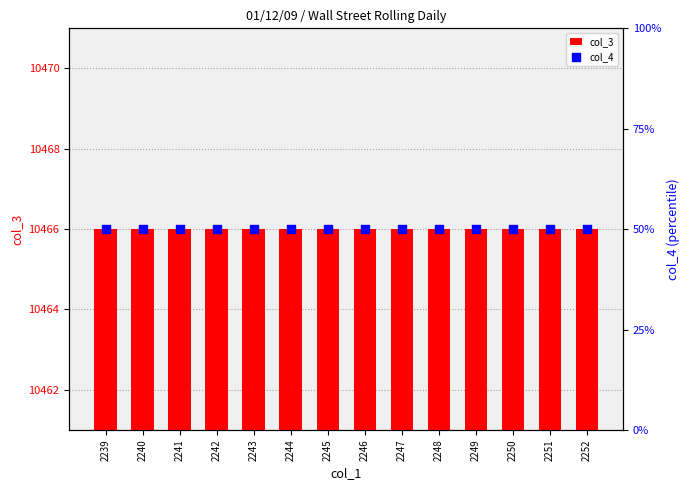

What are all the series names shown in the legend?

col_3, col_4